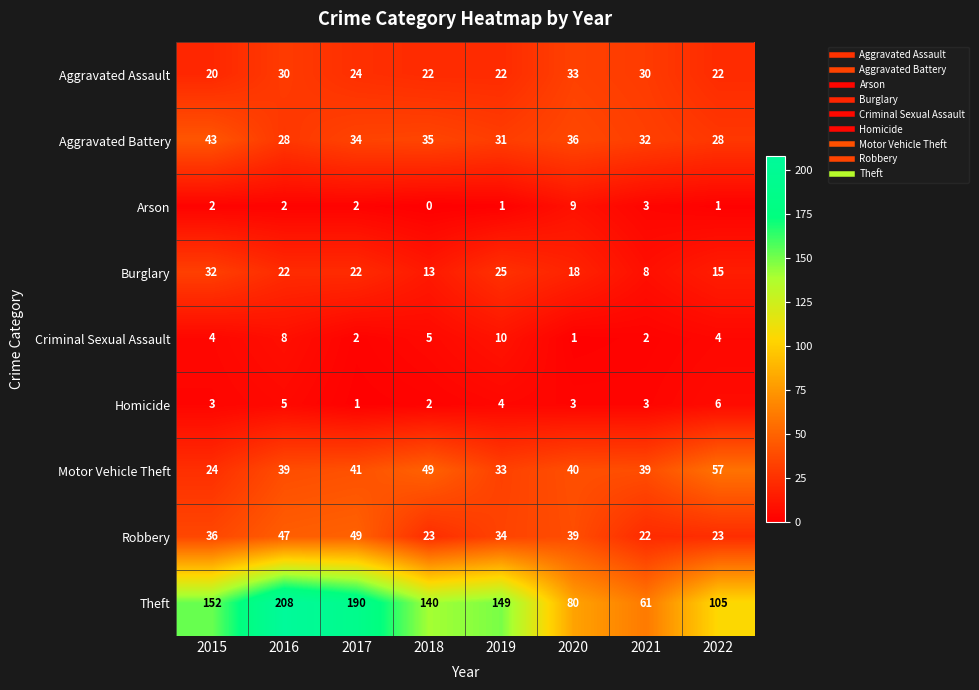

Which series has the largest range (max minus min)?

Theft